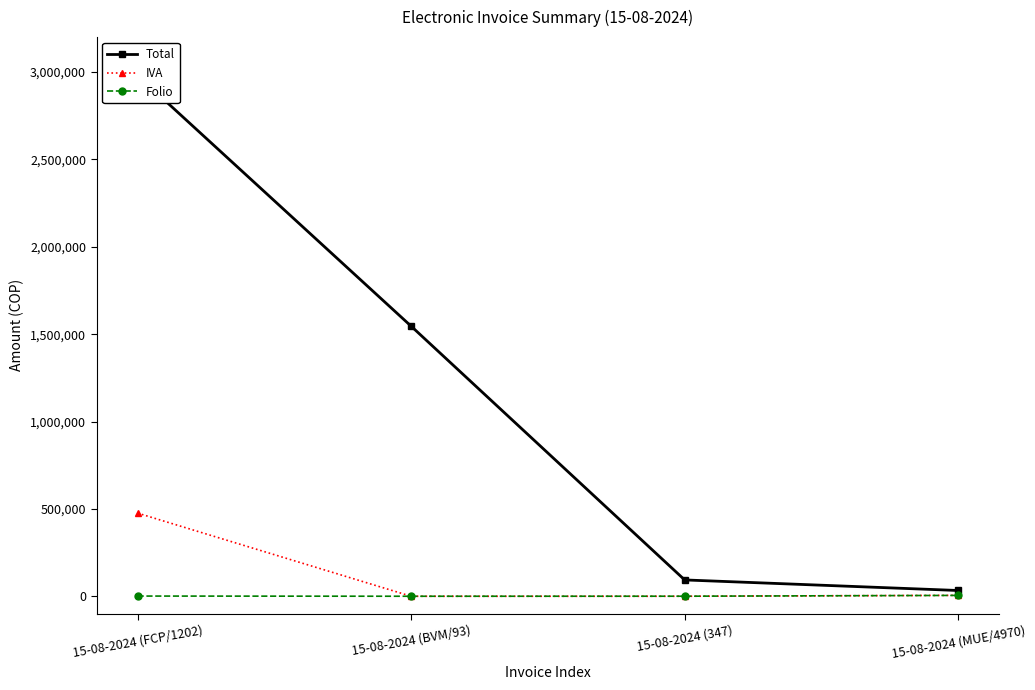

What is the maximum value for Folio?

4970.0